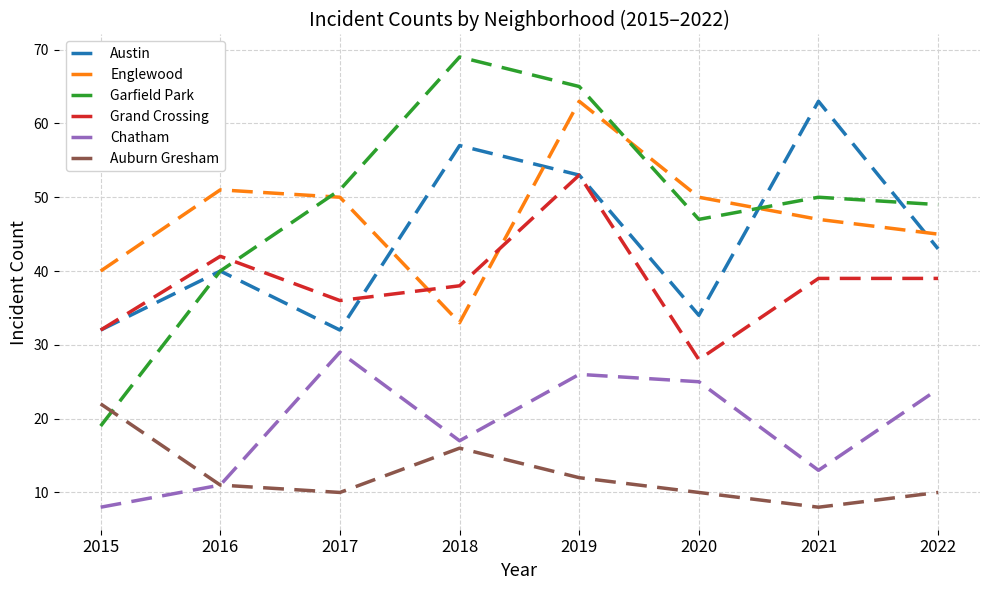

What is the sum of the Garfield Park values at 2016 and 2020?

87